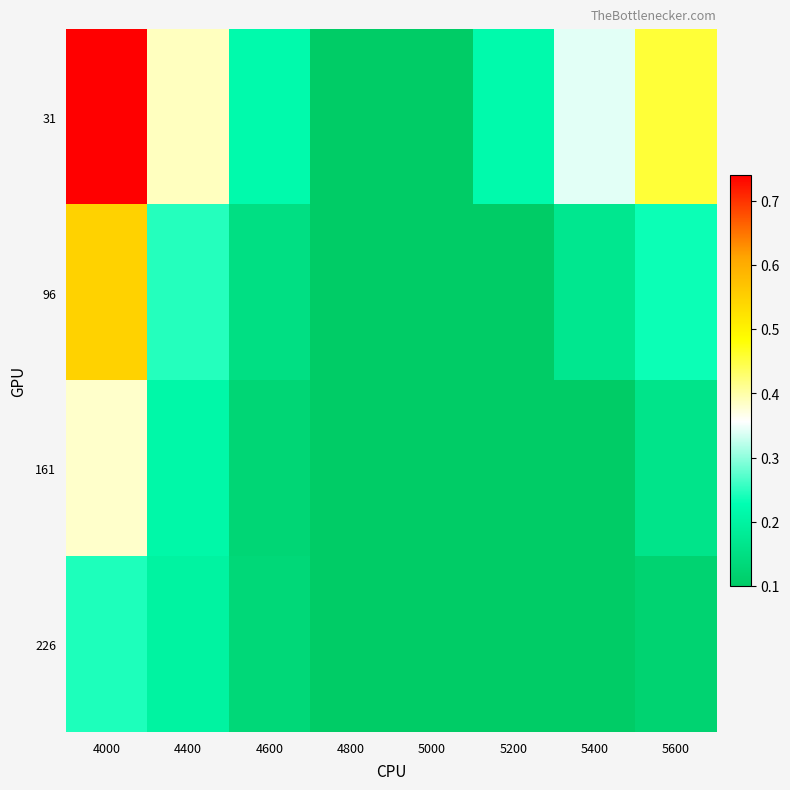

At which category does the chart reach its minimum across all series?

4800